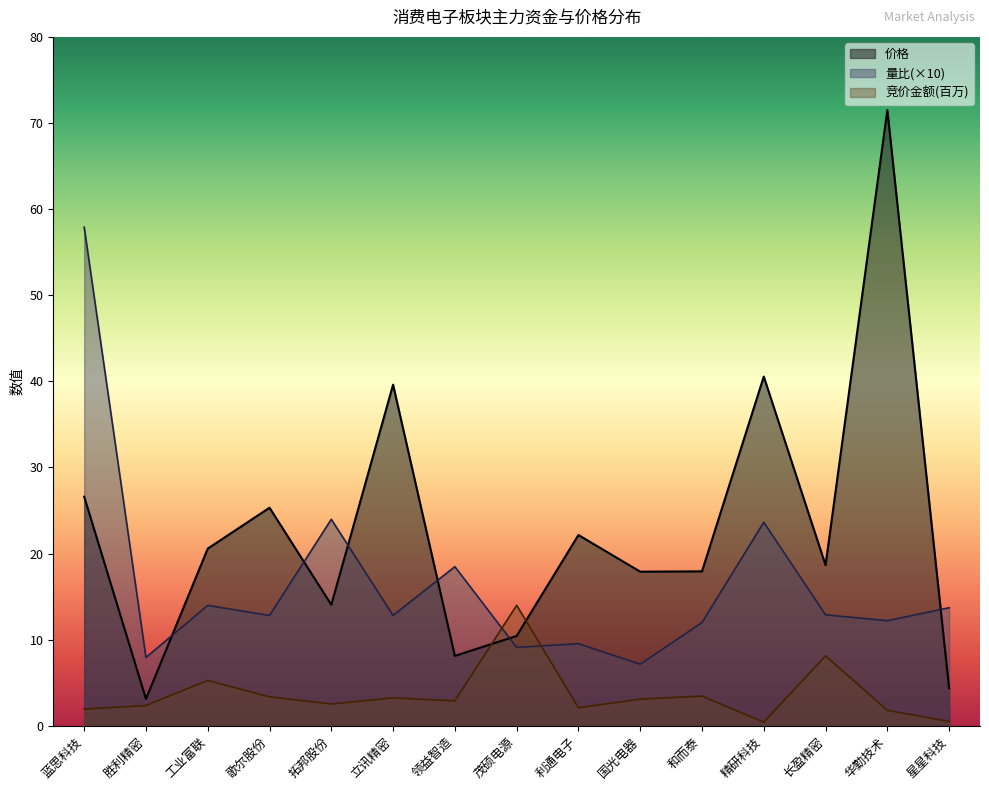

Which series changed the most between 茂硕电源 and 和而泰?

竞价金额(百万)